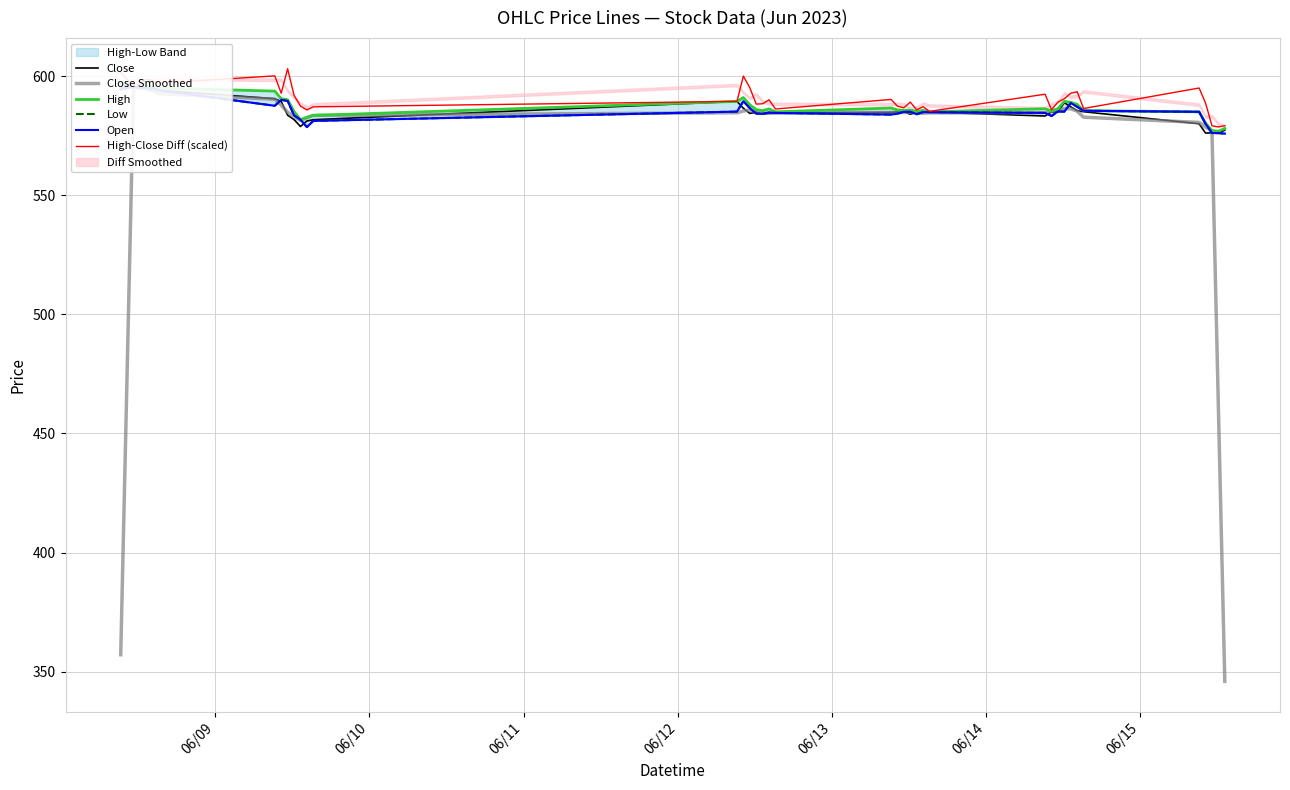

What is the maximum value for High-Close Diff (scaled)?

603.1